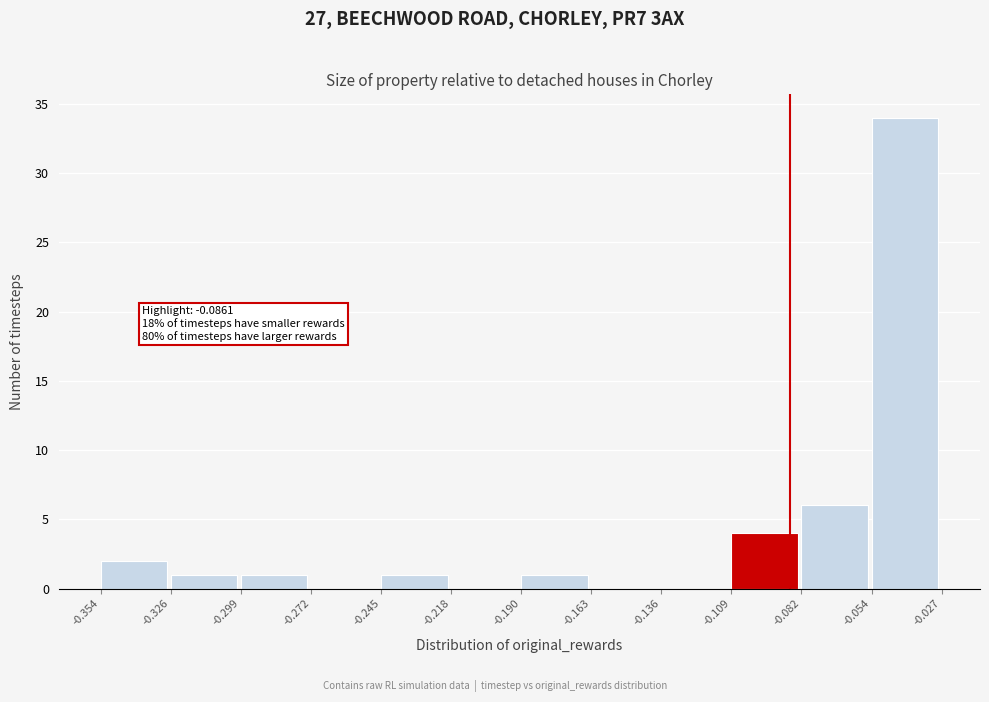

Over which range of the x-axis is the bar tallest?

-0.054 to -0.027